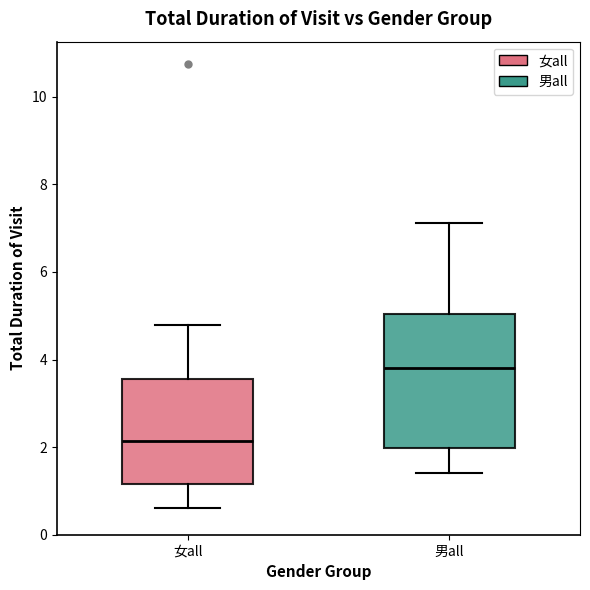

Reading left to right, transcribe this box plot: for each box, give where its median line is, the range the box spans, and where its two whiskers end, as read against the y-axis. The values are not printed on the chart, so give them approximately, as read against the axis.

女all: median 2.2, box 1.2 to 3.6, whiskers 0.6 to 4.8
男all: median 3.8, box 2.0 to 5.0, whiskers 1.4 to 7.2